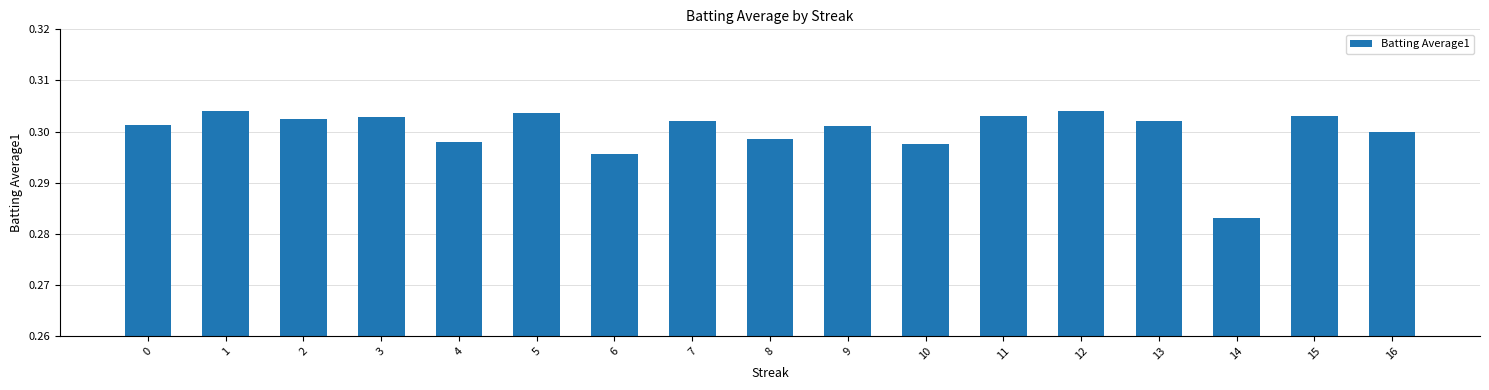

Which label corresponds to the smallest value in the chart?

14